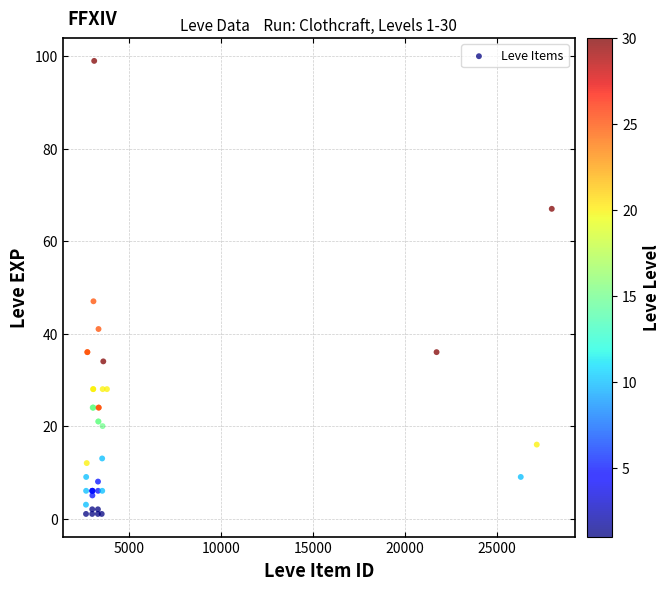

What Y value in the scatter plot is closest to 50?

47